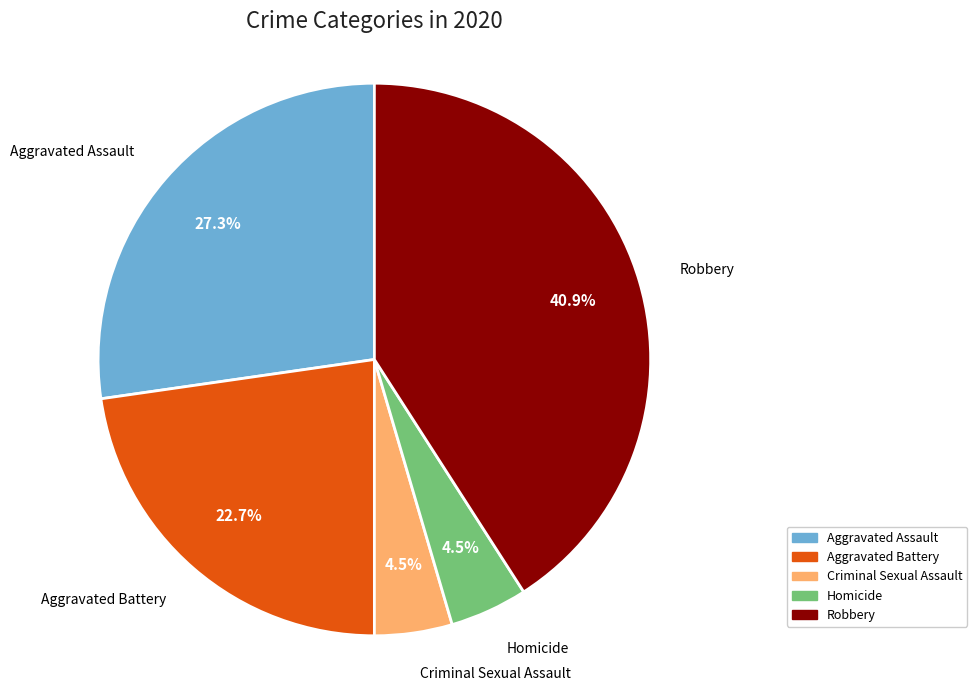

Approximately how many times larger is the value at Criminal Sexual Assault compared to Aggravated Battery?

0.2